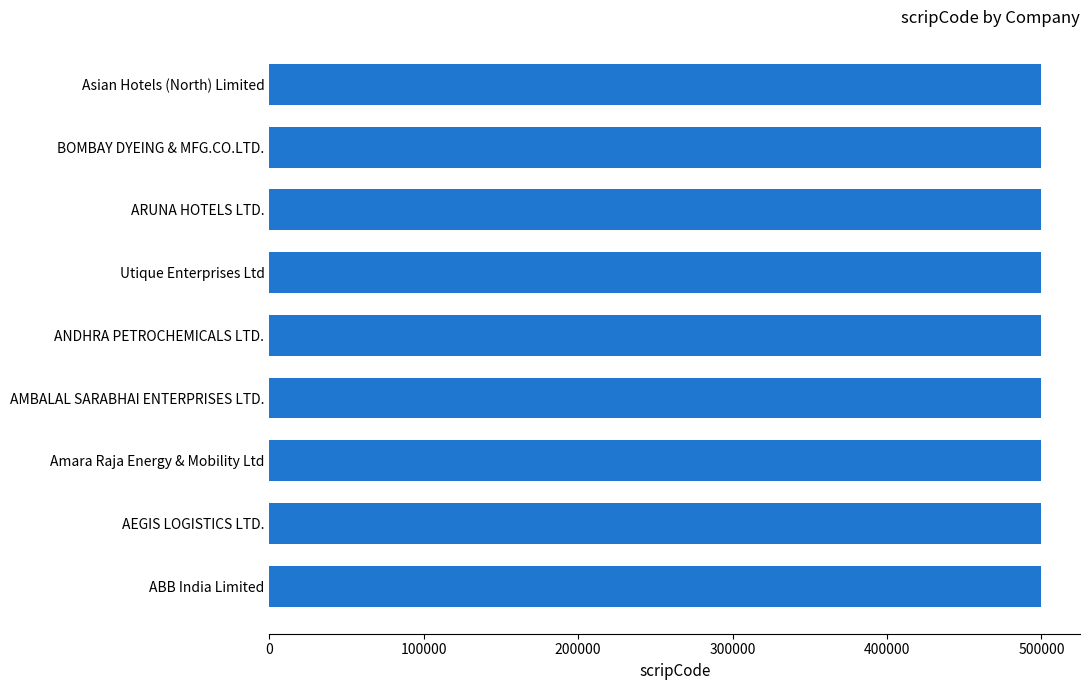

What is the label of the 1st bar from the bottom?

ABB India Limited